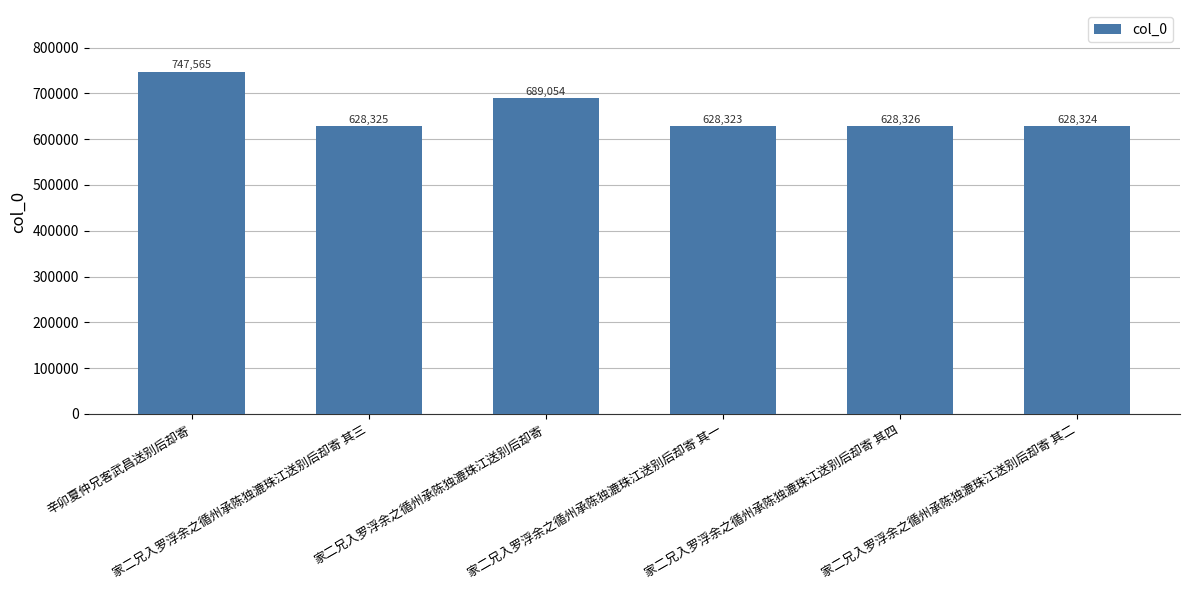

The chart shows a value of 840460 at 家二兄入罗浮余之循州承陈独漉珠江送别后却寄 其三. True or false?

False